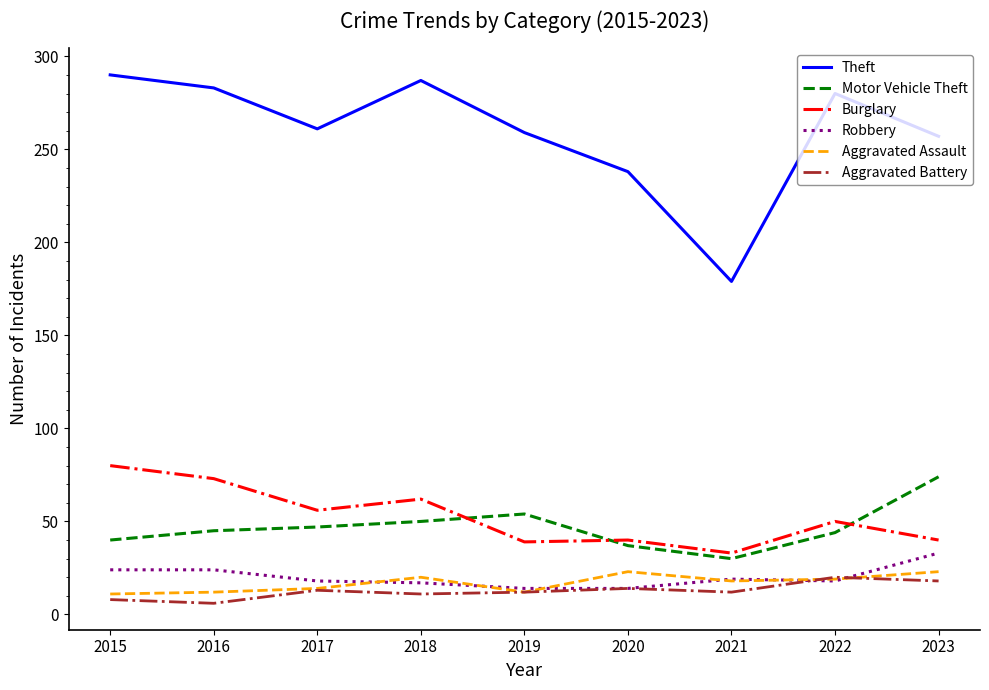

Where is the first local minimum for Theft?

2017